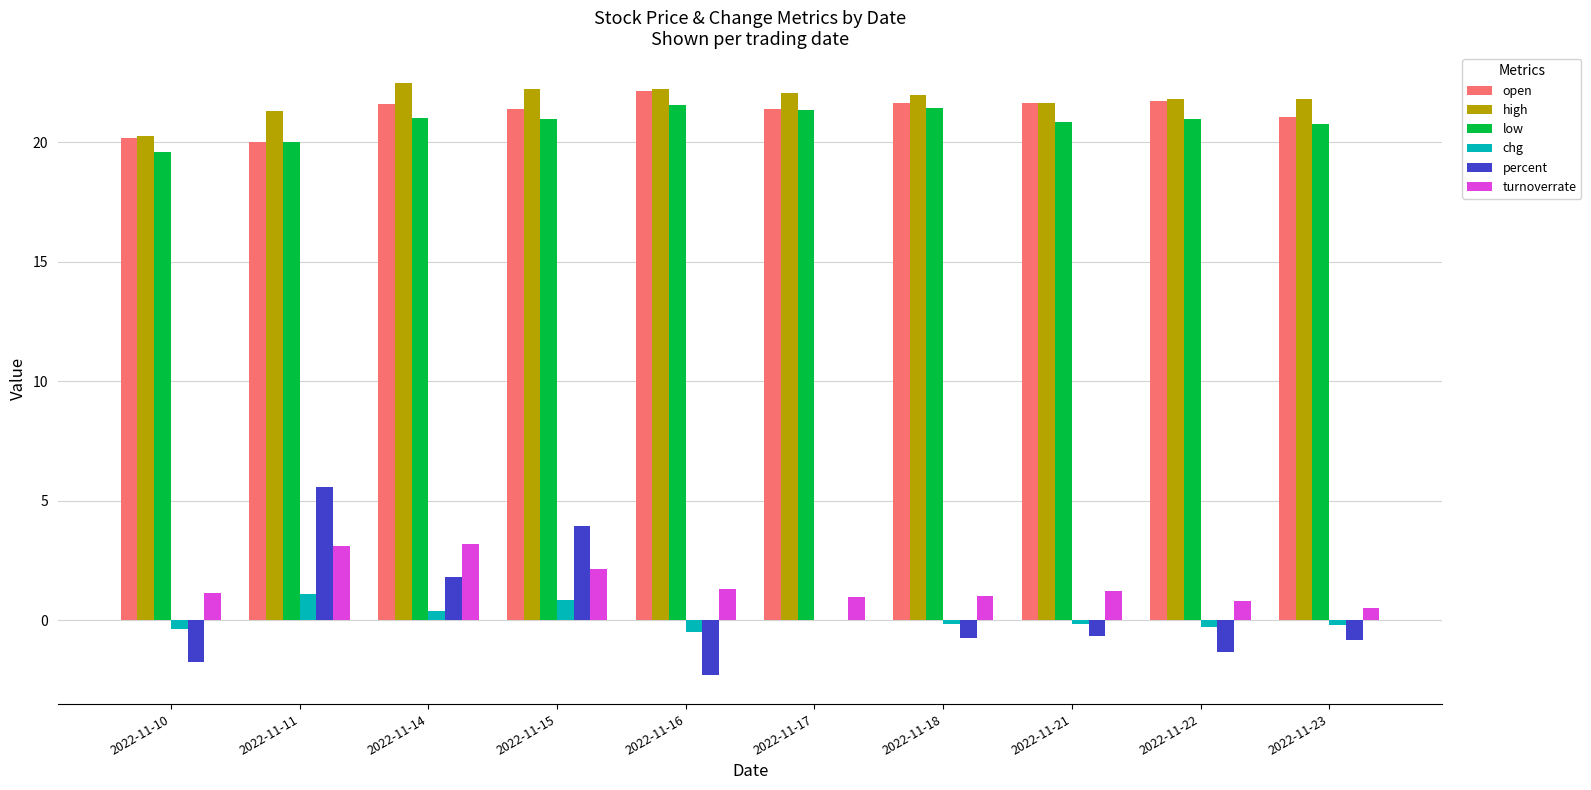

Is it true that low equals 20.0 at 2022-11-11?

True